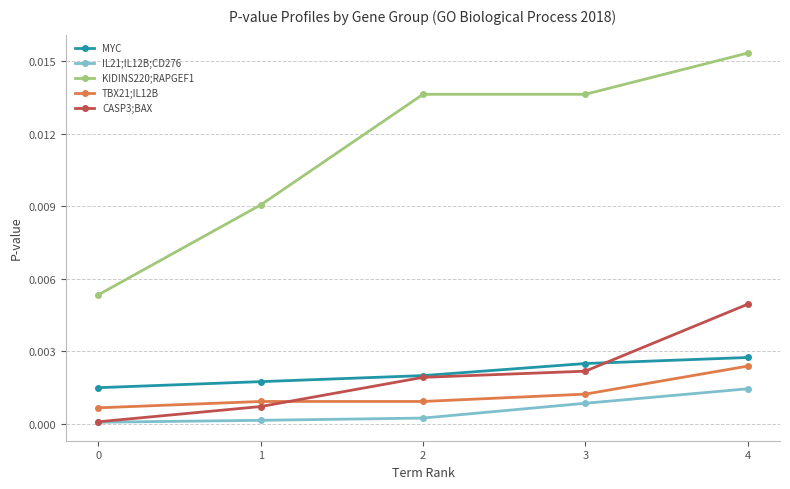

At which label does IL21;IL12B;CD276 reach its peak?

4